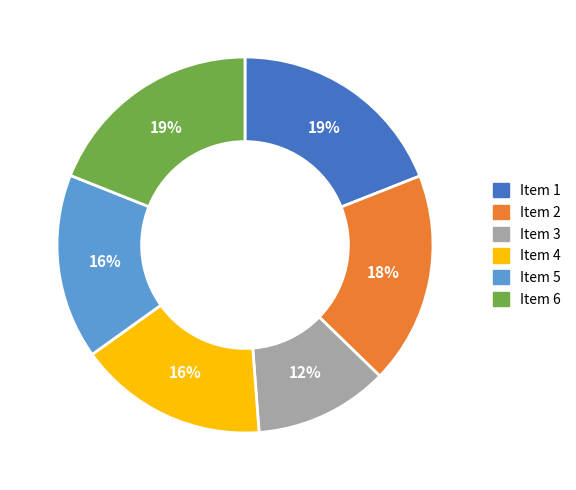

Does any single category account for the majority?

No